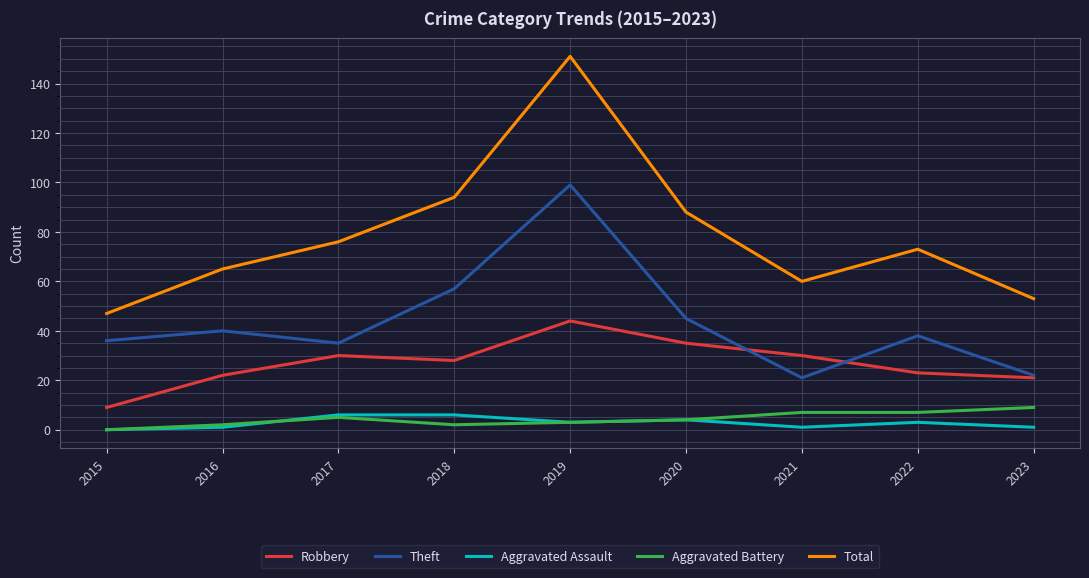

How many lines are shown in the chart?

5